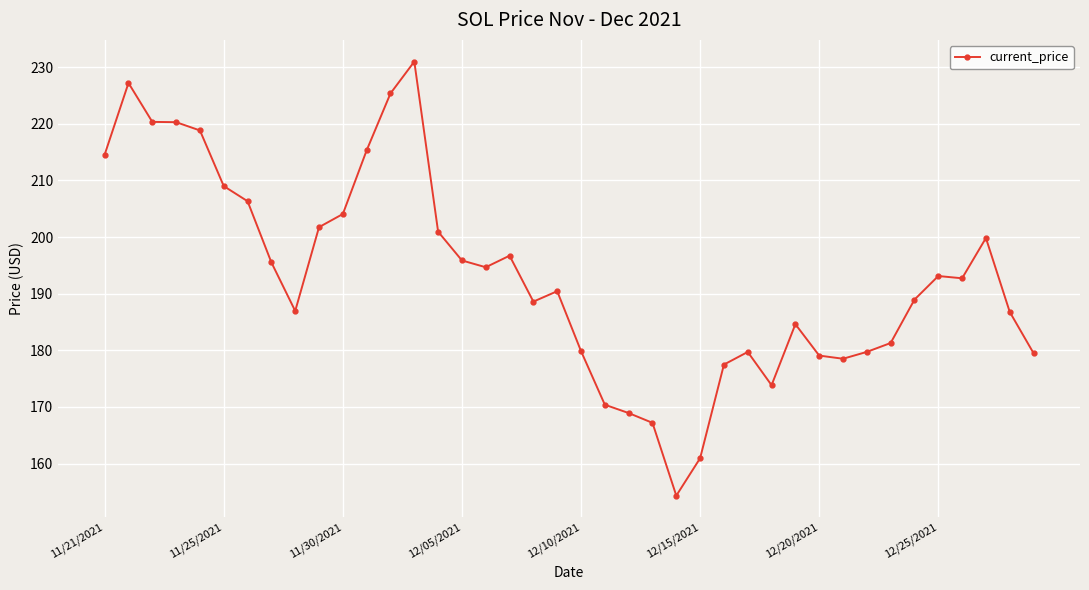

True or false: the data has more than 0 interior local peaks.

True